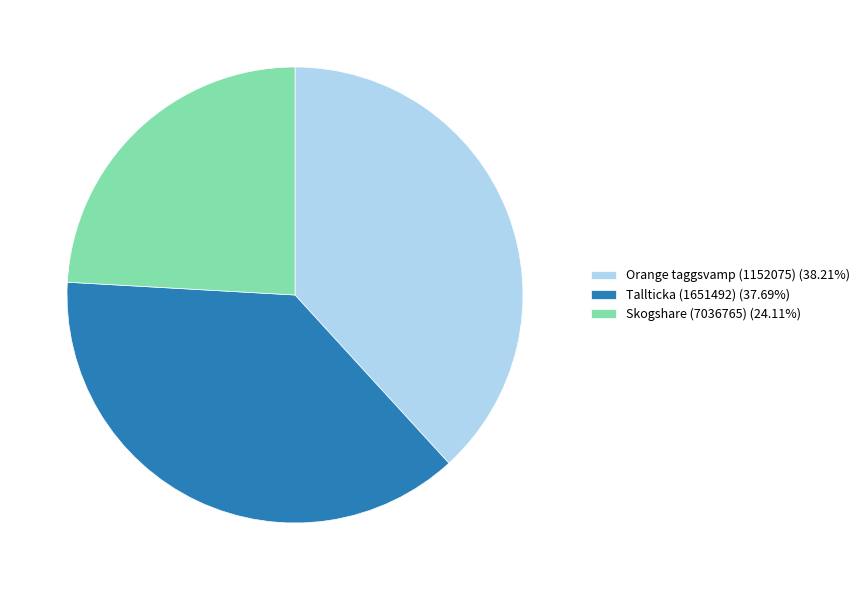

Does Orange taggsvamp (1152075) represent more than half of the total?

No